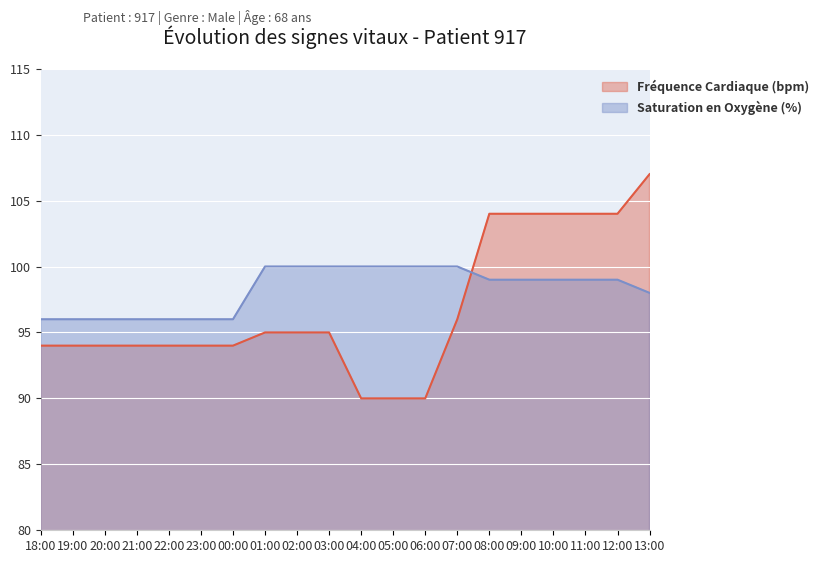

Reading left to right, transcribe all the data shown in this chart.

Fréquence Cardiaque (bpm): 94	94	94	94	94	94	94	95	95	95	90	90	90	96	104	104	104	104	104	107
Saturation en Oxygène (%): 96	96	96	96	96	96	96	100	100	100	100	100	100	100	99	99	99	99	99	98